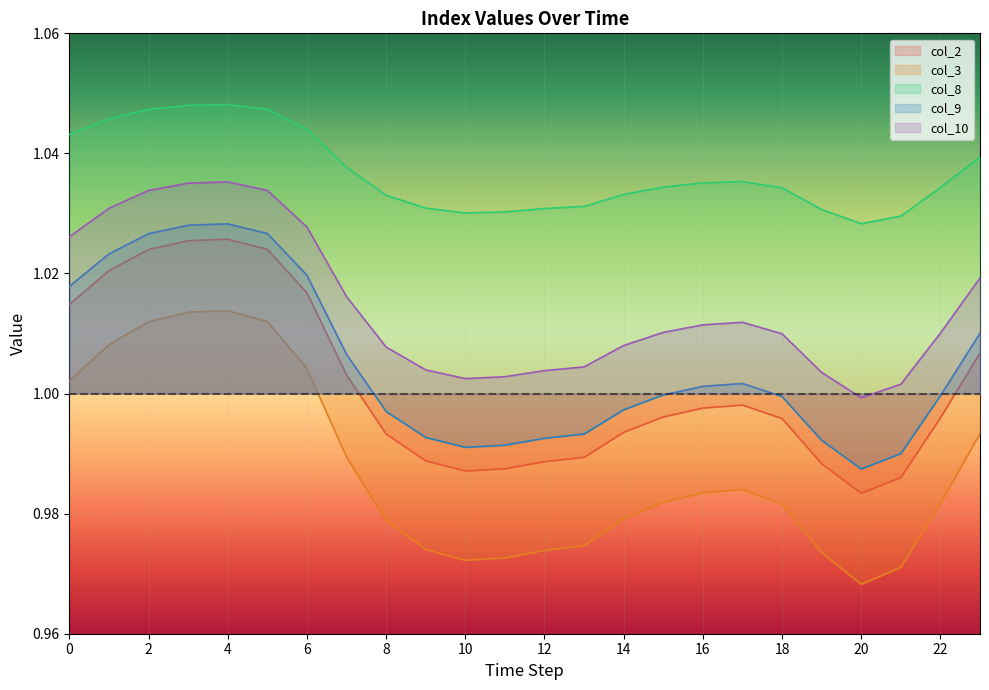

True or false: col_3 has a value of 0.3 at 8.

False